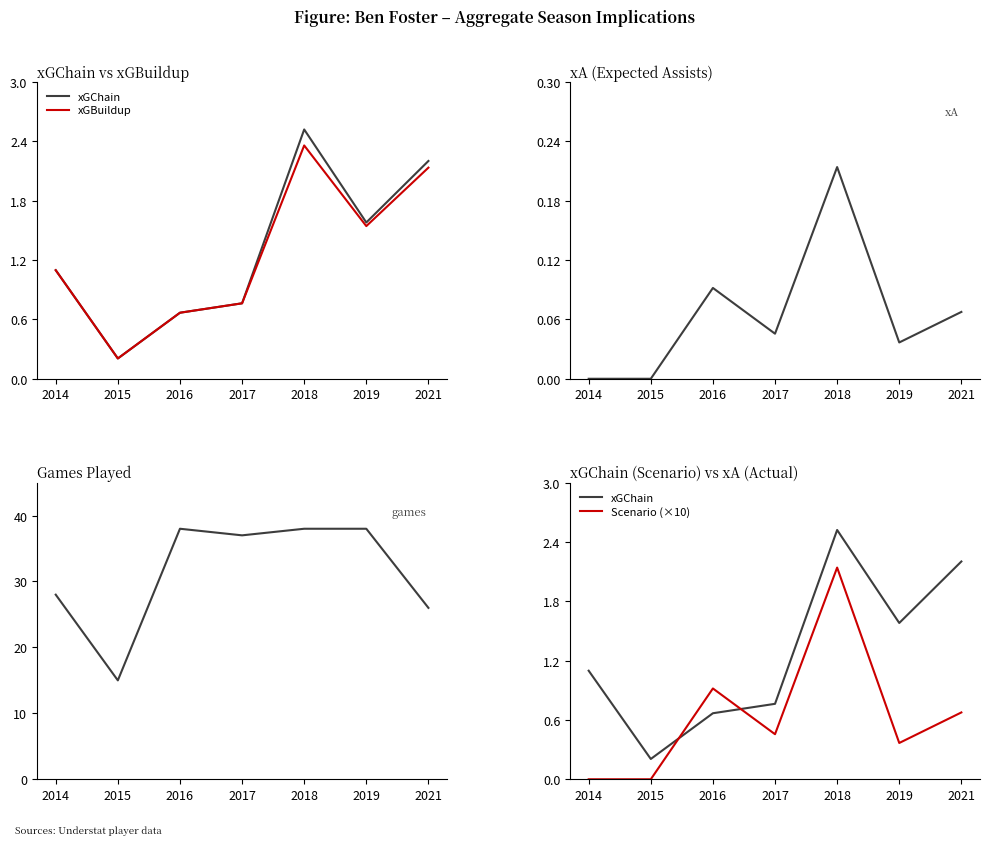

How many interior local valleys does the Scenario (×10) series have?

2